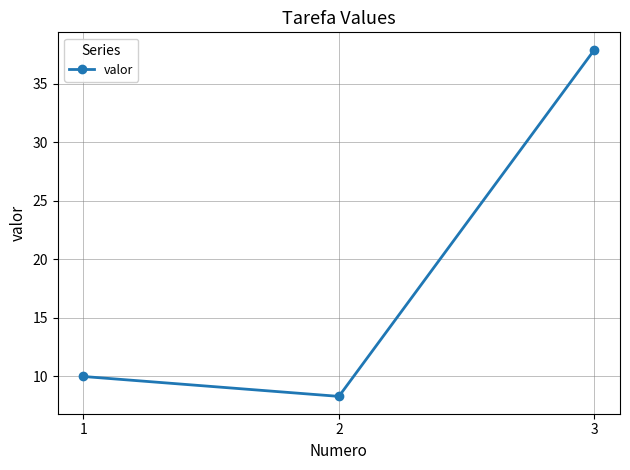

What is the sum of all values?

56.2